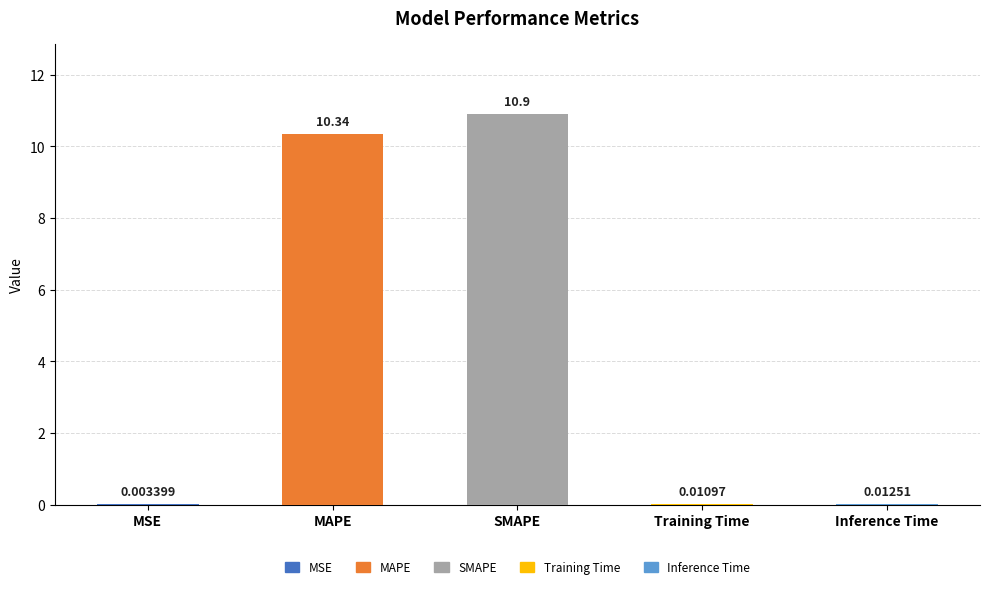

Where is the data nearest to the value 5?

Inference Time